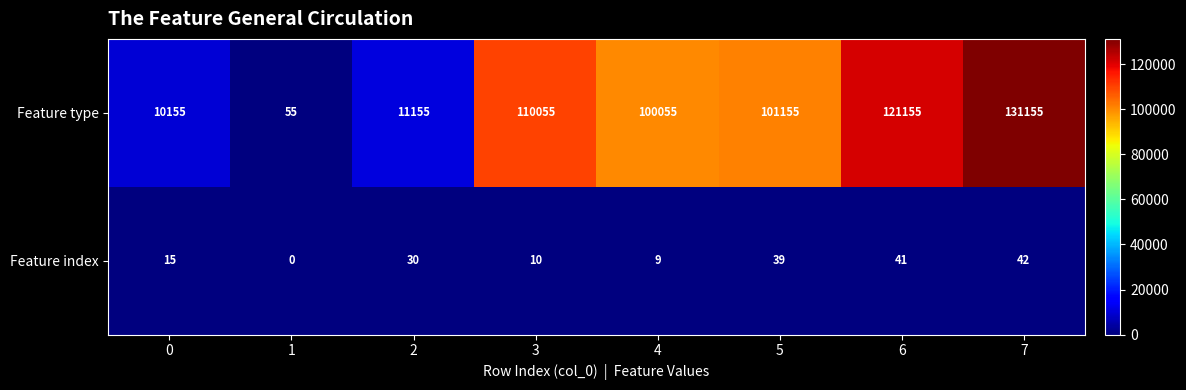

How many data points does each series have?

8